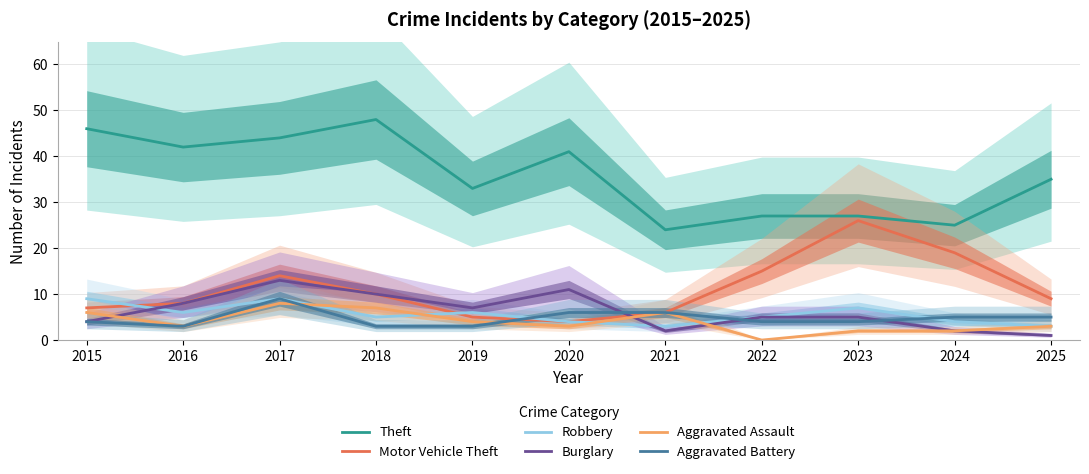

At which label does Burglary reach its peak?

2017